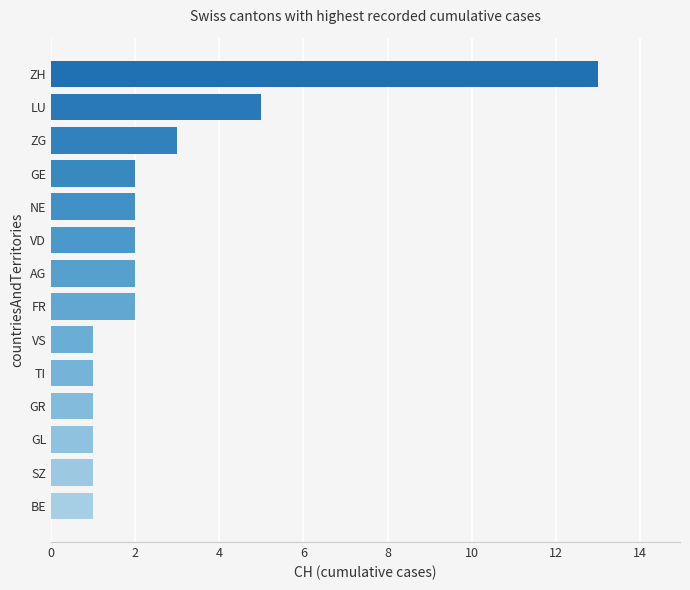

What is the sum of the values at NE and GE?

4